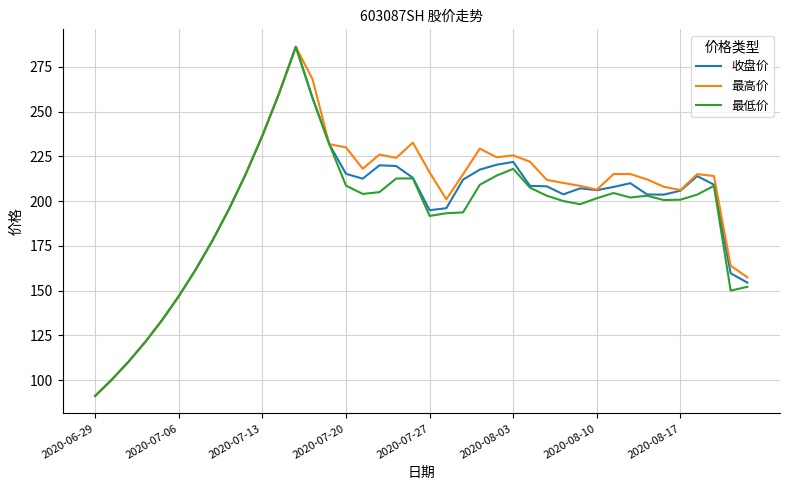

Rank the series by their average value, from lowest to highest.

最低价, 收盘价, 最高价